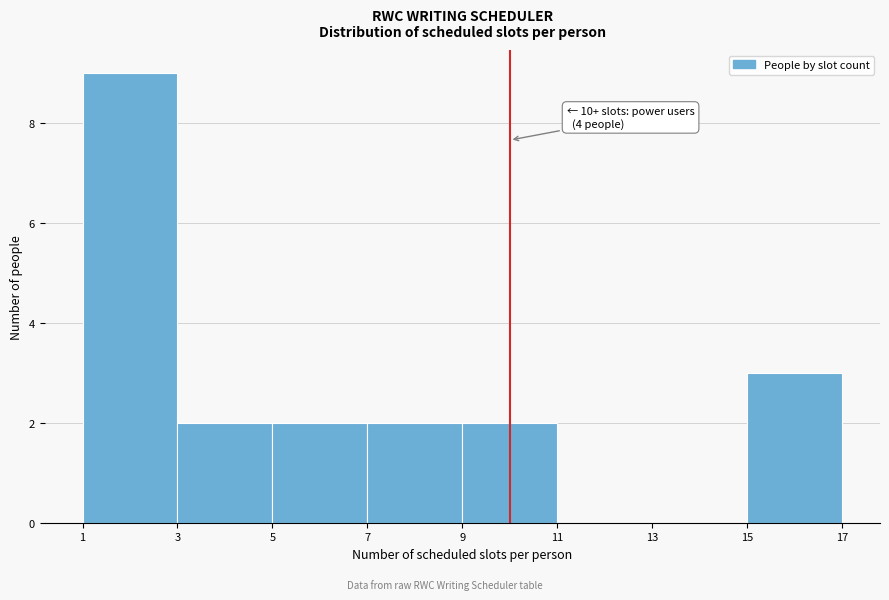

Over which range of the x-axis is the bar tallest?

1 to 3